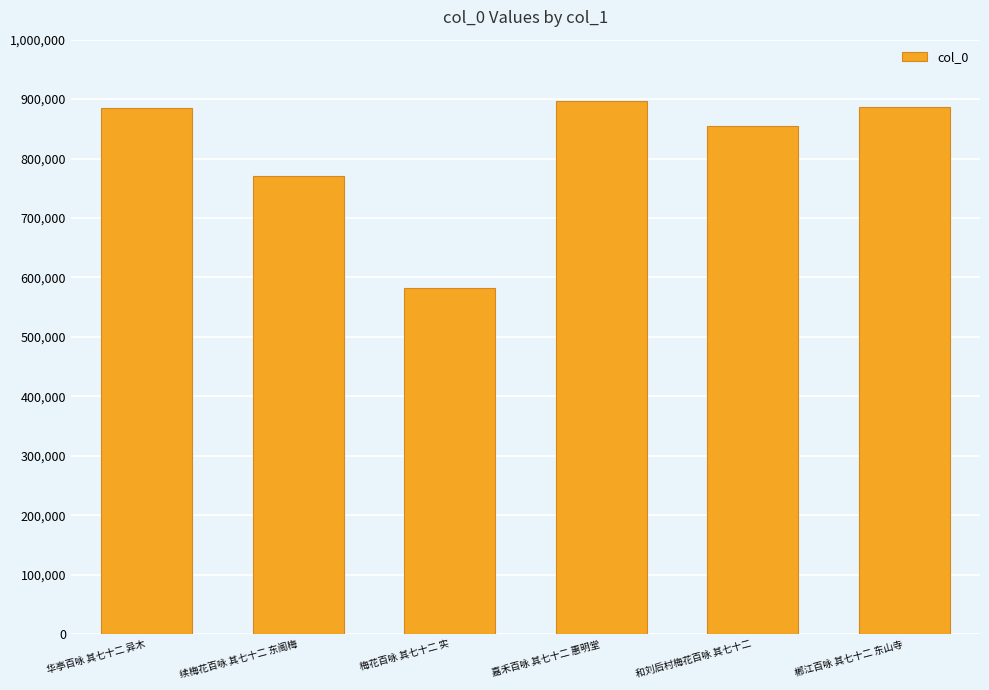

The chart shows a value of 582632 at 梅花百咏 其七十二 实. True or false?

True